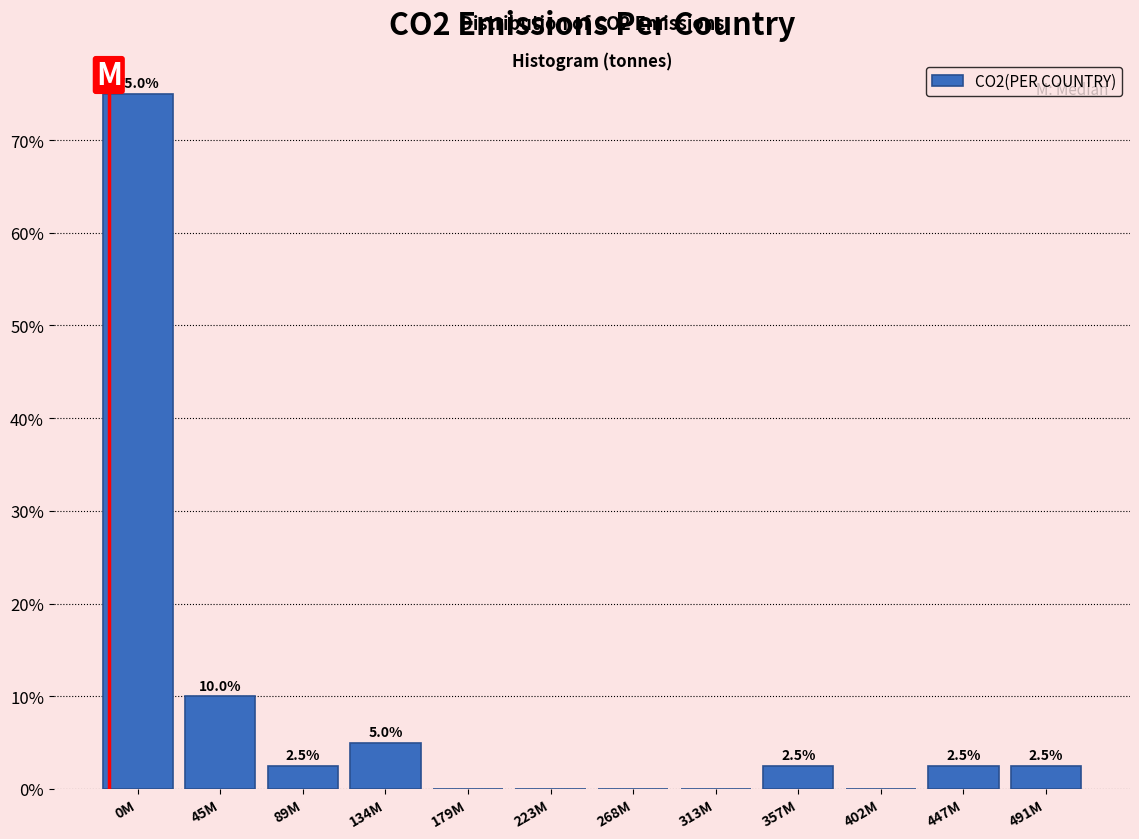

Reading left to right, list all the values displayed in this chart.

0M=75.0	45M=10.0	89M=2.5	134M=5.0	179M=0.0	223M=0.0	268M=0.0	313M=0.0	357M=2.5	402M=0.0	447M=2.5	491M=2.5